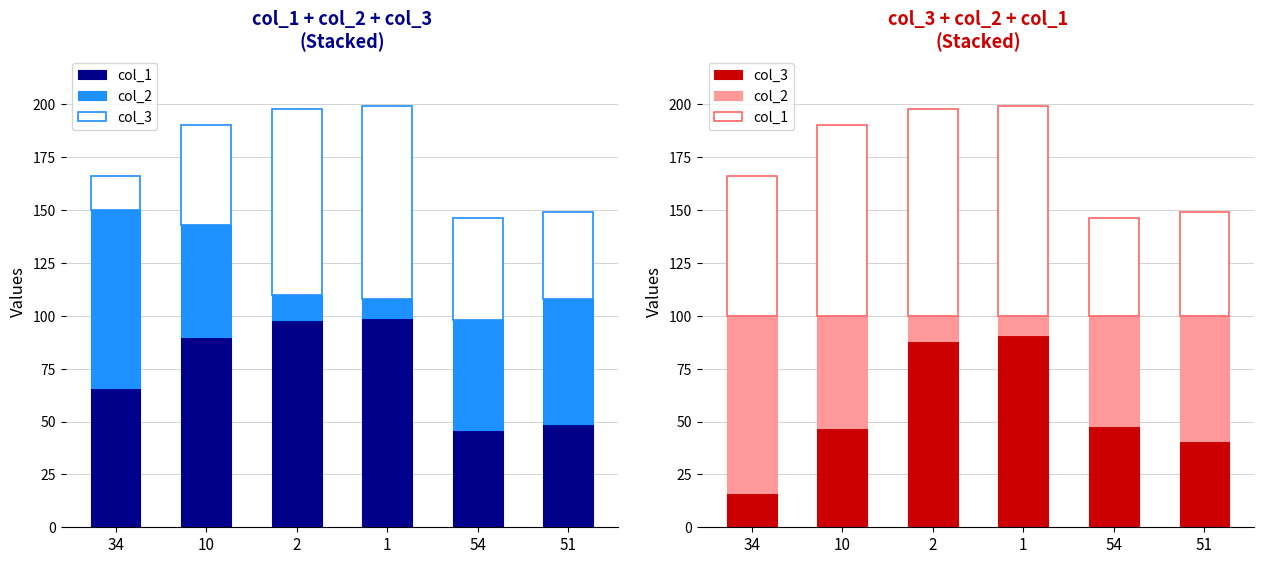

What is the total value across all series at 2?

198